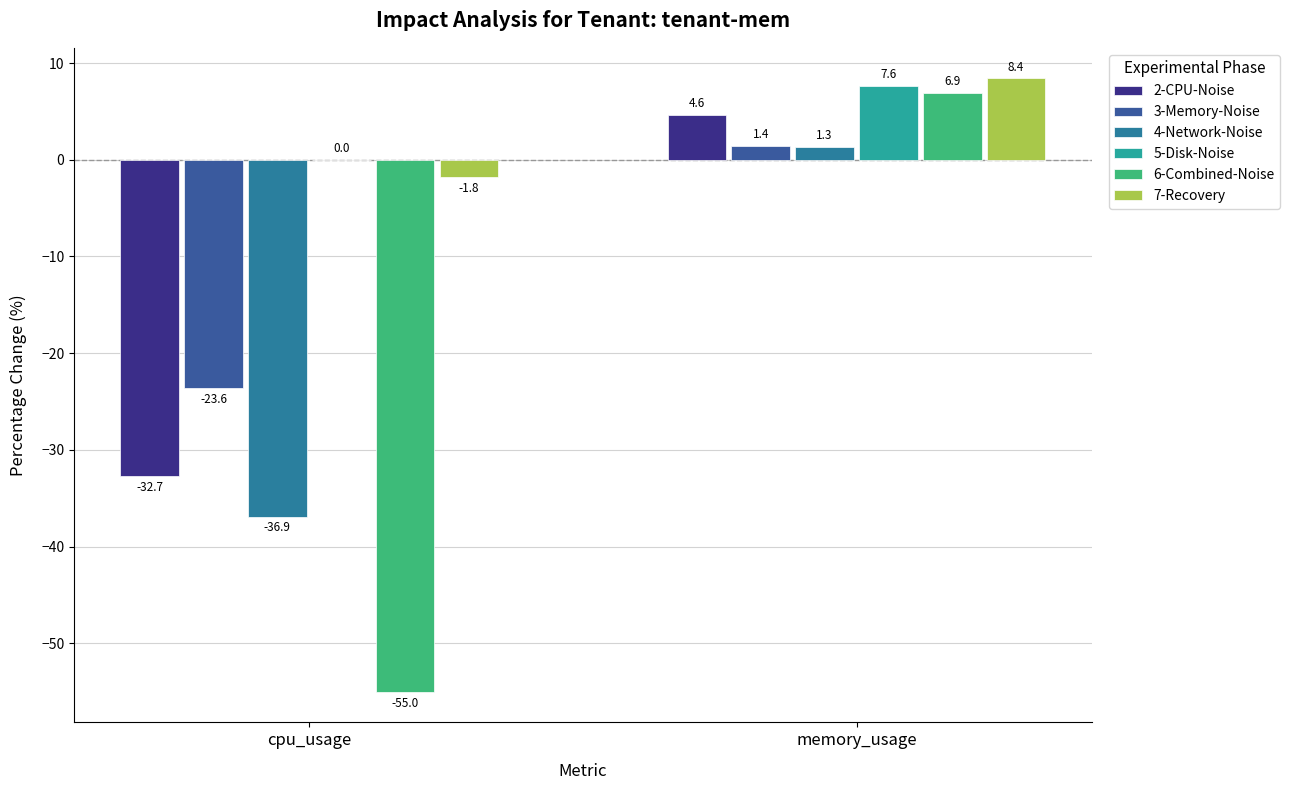

What are all the series names shown in the legend?

2-CPU-Noise, 3-Memory-Noise, 4-Network-Noise, 5-Disk-Noise, 6-Combined-Noise, 7-Recovery